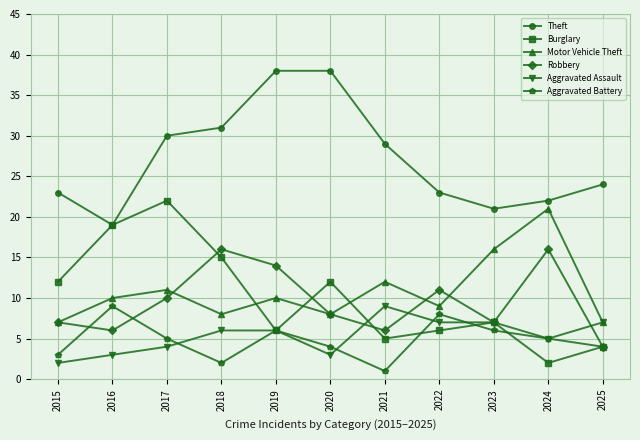

What are all the series names shown in the legend?

Theft, Burglary, Motor Vehicle Theft, Robbery, Aggravated Assault, Aggravated Battery